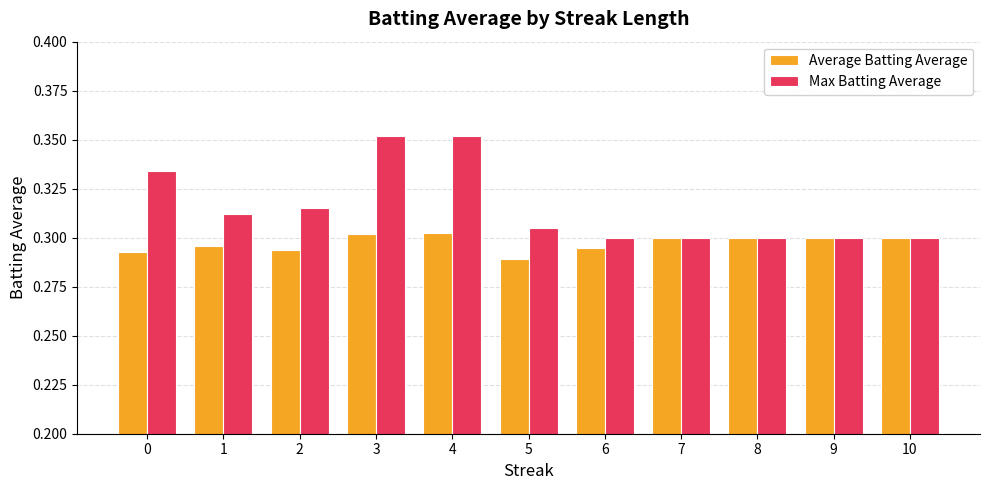

At 2, list the series in order from smallest to largest.

Average Batting Average, Max Batting Average